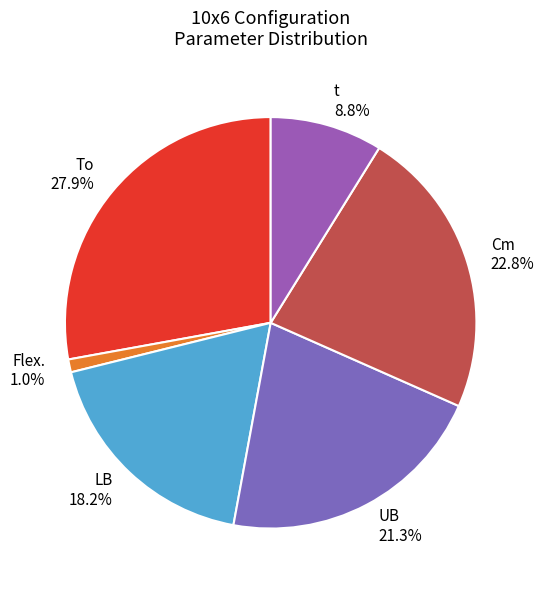

How many segments does this pie chart have?

6